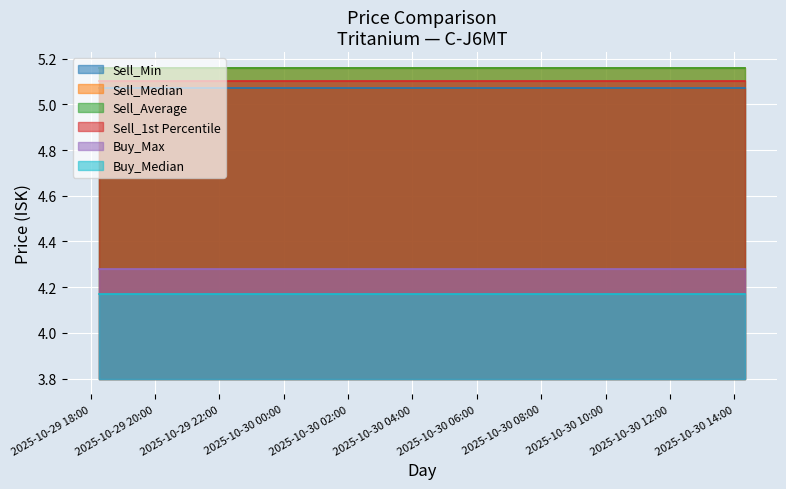

Reading left to right, transcribe all the data shown in this chart.

Sell_Min: 2025-10-29 18:15:21=5.1	2025-10-29 18:31:22=5.1	2025-10-29 19:14:54=5.1	2025-10-29 20:21:16=5.1	2025-10-29 21:17:18=5.1	2025-10-29 22:17:53=5.1	2025-10-29 23:17:48=5.1	2025-10-30 01:24:06=5.1	2025-10-30 03:10:42=5.1	2025-10-30 04:21:38=5.1	2025-10-30 05:18:23=5.1	2025-10-30 06:28:04=5.1	2025-10-30 07:17:57=5.1	2025-10-30 08:24:15=5.1	2025-10-30 09:20:22=5.1	2025-10-30 10:20:12=5.1	2025-10-30 11:16:20=5.1	2025-10-30 12:37:56=5.1	2025-10-30 13:30:27=5.1	2025-10-30 14:19:15=5.1
Sell_Median: 2025-10-29 18:15:21=5.2	2025-10-29 18:31:22=5.2	2025-10-29 19:14:54=5.2	2025-10-29 20:21:16=5.2	2025-10-29 21:17:18=5.2	2025-10-29 22:17:53=5.2	2025-10-29 23:17:48=5.2	2025-10-30 01:24:06=5.2	2025-10-30 03:10:42=5.2	2025-10-30 04:21:38=5.2	2025-10-30 05:18:23=5.2	2025-10-30 06:28:04=5.2	2025-10-30 07:17:57=5.2	2025-10-30 08:24:15=5.2	2025-10-30 09:20:22=5.2	2025-10-30 10:20:12=5.2	2025-10-30 11:16:20=5.2	2025-10-30 12:37:56=5.2	2025-10-30 13:30:27=5.2	2025-10-30 14:19:15=5.2
Sell_Average: 2025-10-29 18:15:21=5.2	2025-10-29 18:31:22=5.2	2025-10-29 19:14:54=5.2	2025-10-29 20:21:16=5.2	2025-10-29 21:17:18=5.2	2025-10-29 22:17:53=5.2	2025-10-29 23:17:48=5.2	2025-10-30 01:24:06=5.2	2025-10-30 03:10:42=5.2	2025-10-30 04:21:38=5.2	2025-10-30 05:18:23=5.2	2025-10-30 06:28:04=5.2	2025-10-30 07:17:57=5.2	2025-10-30 08:24:15=5.2	2025-10-30 09:20:22=5.2	2025-10-30 10:20:12=5.2	2025-10-30 11:16:20=5.2	2025-10-30 12:37:56=5.2	2025-10-30 13:30:27=5.2	2025-10-30 14:19:15=5.2
Sell_1st Percentile: 2025-10-29 18:15:21=5.1	2025-10-29 18:31:22=5.1	2025-10-29 19:14:54=5.1	2025-10-29 20:21:16=5.1	2025-10-29 21:17:18=5.1	2025-10-29 22:17:53=5.1	2025-10-29 23:17:48=5.1	2025-10-30 01:24:06=5.1	2025-10-30 03:10:42=5.1	2025-10-30 04:21:38=5.1	2025-10-30 05:18:23=5.1	2025-10-30 06:28:04=5.1	2025-10-30 07:17:57=5.1	2025-10-30 08:24:15=5.1	2025-10-30 09:20:22=5.1	2025-10-30 10:20:12=5.1	2025-10-30 11:16:20=5.1	2025-10-30 12:37:56=5.1	2025-10-30 13:30:27=5.1	2025-10-30 14:19:15=5.1
Buy_Max: 2025-10-29 18:15:21=4.3	2025-10-29 18:31:22=4.3	2025-10-29 19:14:54=4.3	2025-10-29 20:21:16=4.3	2025-10-29 21:17:18=4.3	2025-10-29 22:17:53=4.3	2025-10-29 23:17:48=4.3	2025-10-30 01:24:06=4.3	2025-10-30 03:10:42=4.3	2025-10-30 04:21:38=4.3	2025-10-30 05:18:23=4.3	2025-10-30 06:28:04=4.3	2025-10-30 07:17:57=4.3	2025-10-30 08:24:15=4.3	2025-10-30 09:20:22=4.3	2025-10-30 10:20:12=4.3	2025-10-30 11:16:20=4.3	2025-10-30 12:37:56=4.3	2025-10-30 13:30:27=4.3	2025-10-30 14:19:15=4.3
Buy_Median: 2025-10-29 18:15:21=4.2	2025-10-29 18:31:22=4.2	2025-10-29 19:14:54=4.2	2025-10-29 20:21:16=4.2	2025-10-29 21:17:18=4.2	2025-10-29 22:17:53=4.2	2025-10-29 23:17:48=4.2	2025-10-30 01:24:06=4.2	2025-10-30 03:10:42=4.2	2025-10-30 04:21:38=4.2	2025-10-30 05:18:23=4.2	2025-10-30 06:28:04=4.2	2025-10-30 07:17:57=4.2	2025-10-30 08:24:15=4.2	2025-10-30 09:20:22=4.2	2025-10-30 10:20:12=4.2	2025-10-30 11:16:20=4.2	2025-10-30 12:37:56=4.2	2025-10-30 13:30:27=4.2	2025-10-30 14:19:15=4.2